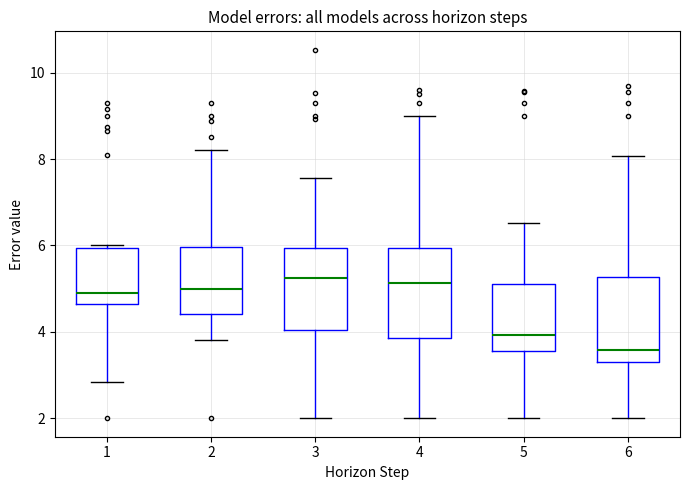

Reading left to right, read every box against the y-axis: the position of its median line, the range the box covers, and the ends of its whiskers. The values are not printed on the chart, so give them approximately, as read against the axis.

1: median 5.0, box 4.6 to 6.0, whiskers 2.8 to 6.0
2: median 5.0, box 4.4 to 6.0, whiskers 3.8 to 8.2
3: median 5.2, box 4.0 to 6.0, whiskers 2.0 to 7.6
4: median 5.2, box 3.8 to 6.0, whiskers 2.0 to 9.0
5: median 4.0, box 3.6 to 5.2, whiskers 2.0 to 6.6
6: median 3.6, box 3.2 to 5.2, whiskers 2.0 to 8.0